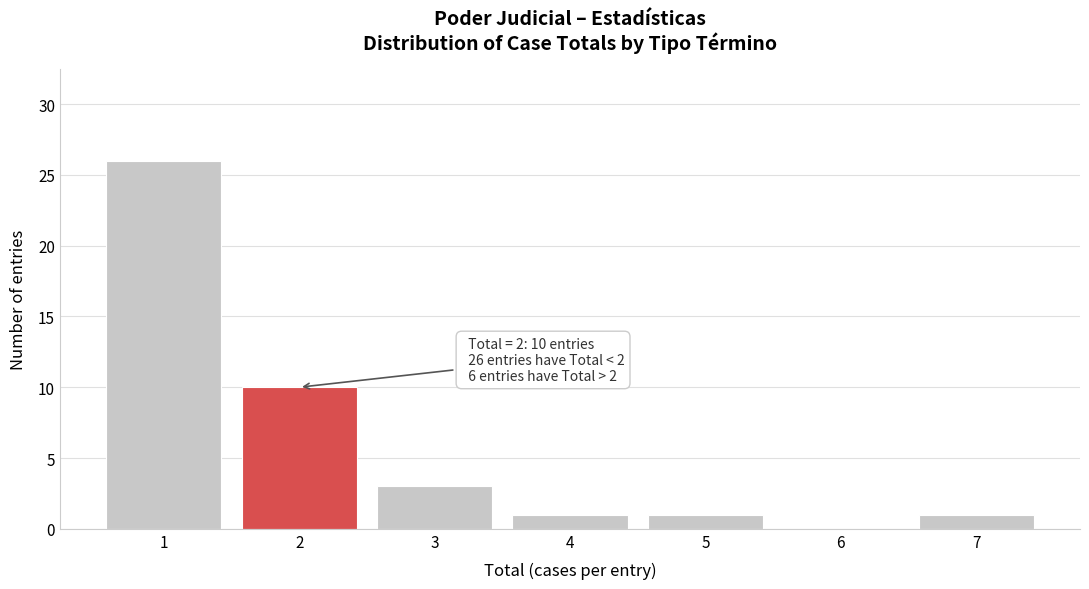

Reading left to right, extract all data points from this chart.

1=26	2=10	3=3	4=1	5=1	6=0	7=1